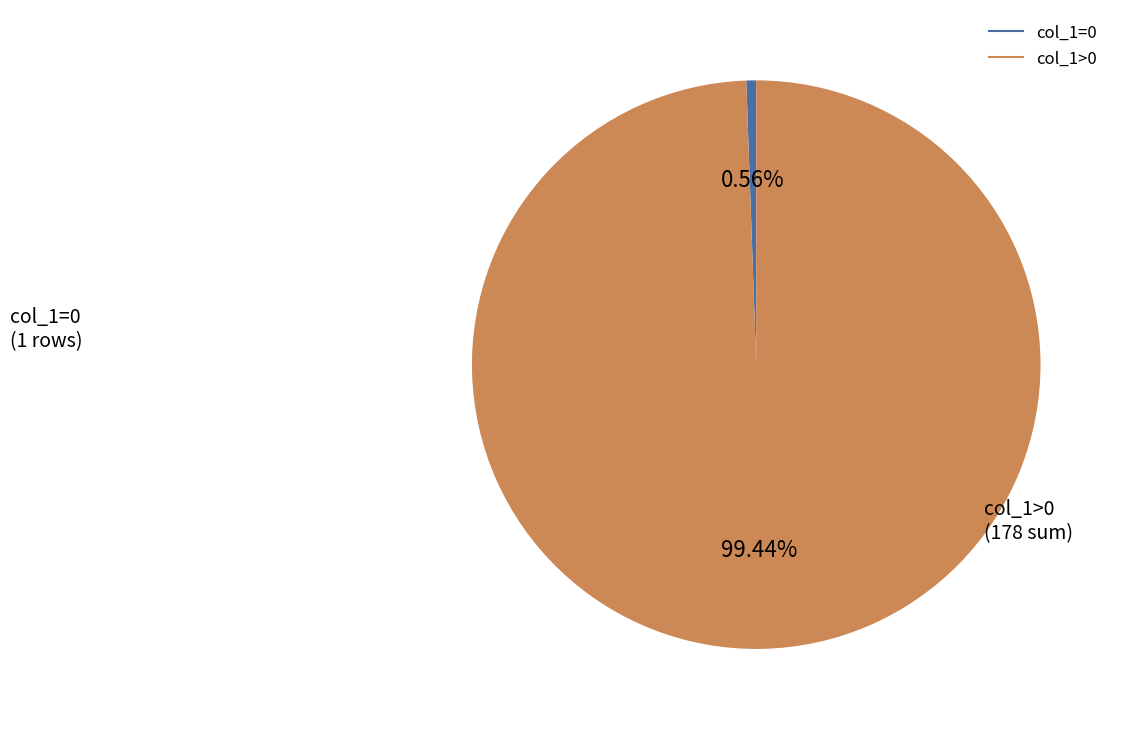

Does any single category account for the majority?

Yes